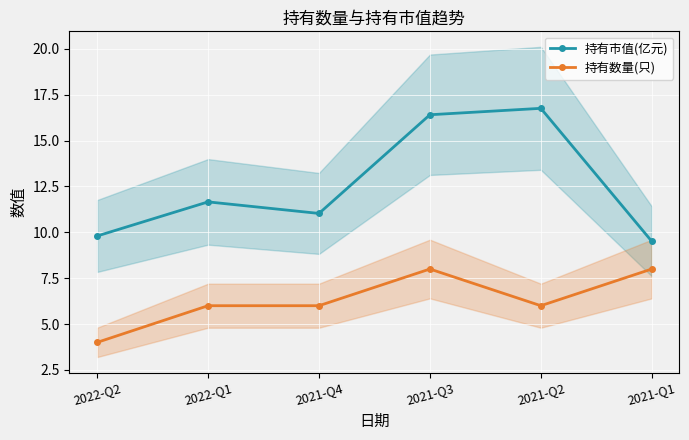

Between 2022-Q1 and 2021-Q2, which is larger?

2021-Q2